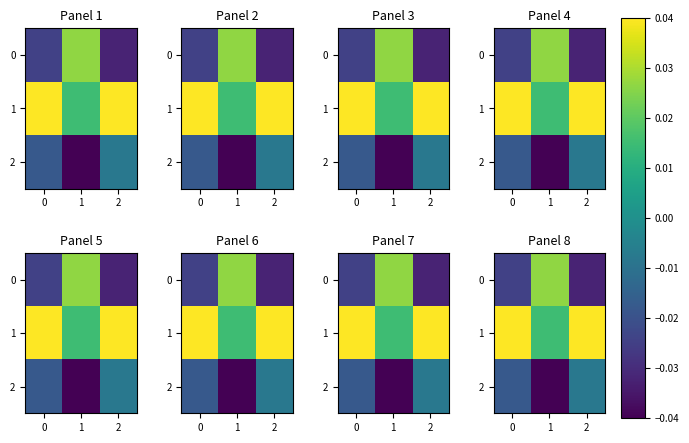

List the series in order of their overall mean, highest first.

1, 0, 2